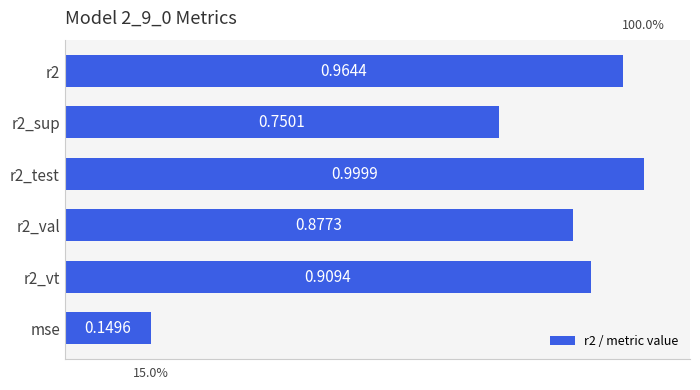

What is the sum of the values at r2_test and r2_sup?

1.8